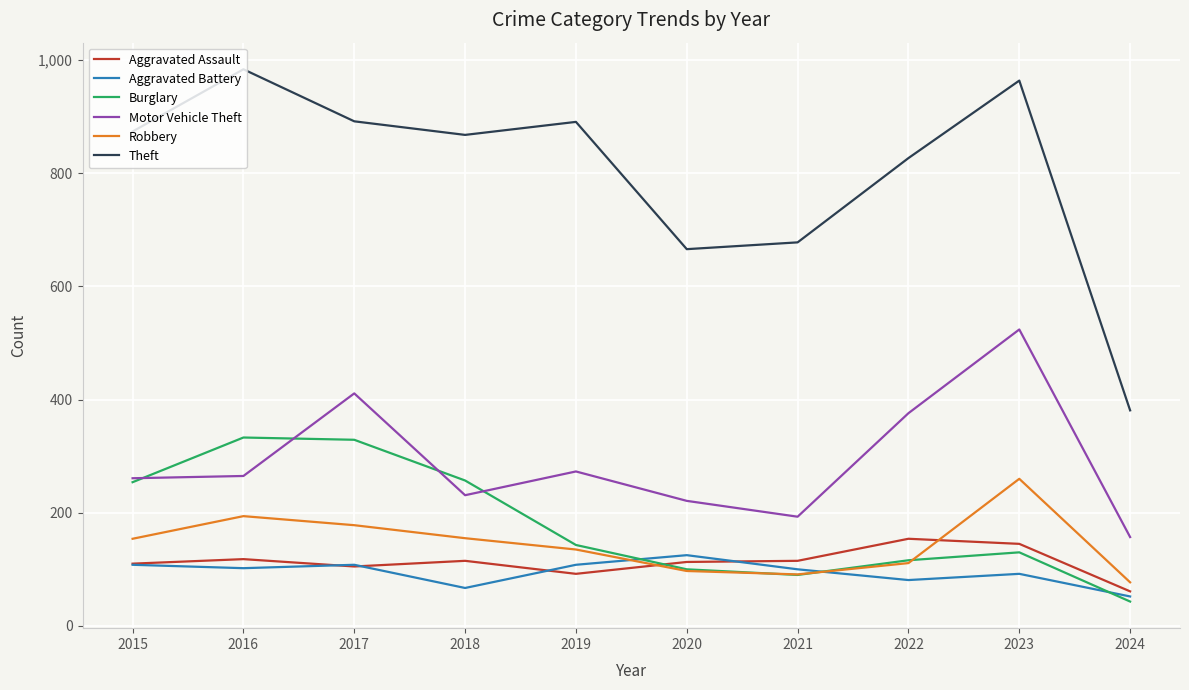

True or false: Motor Vehicle Theft has a value of 253 at 2024.

False